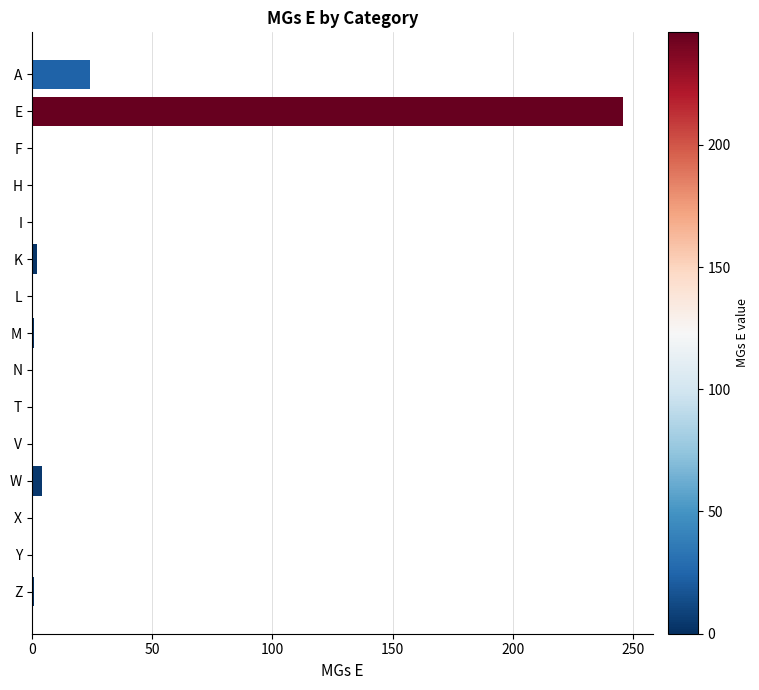

Where is the data nearest to the value 123?

A